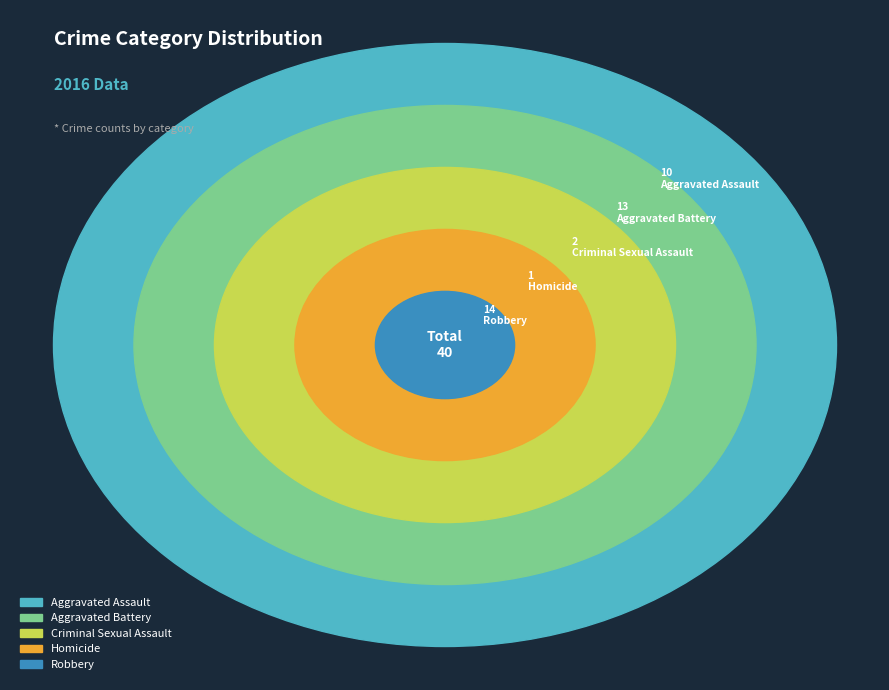

How many segments does this pie chart have?

5